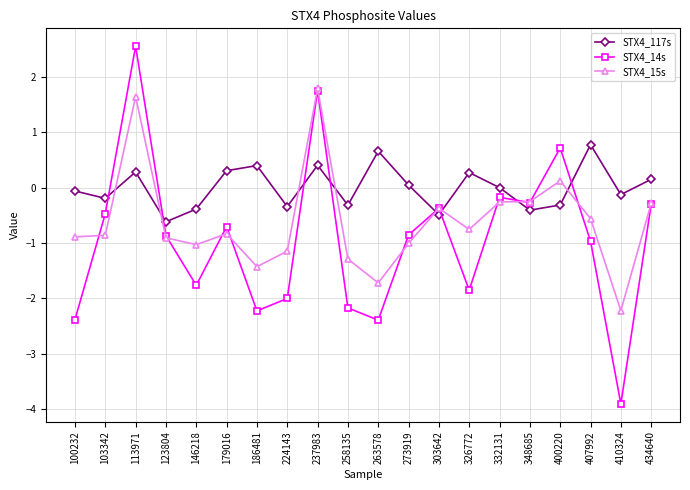

What is the spread (max minus min) of values at 224143?

1.7